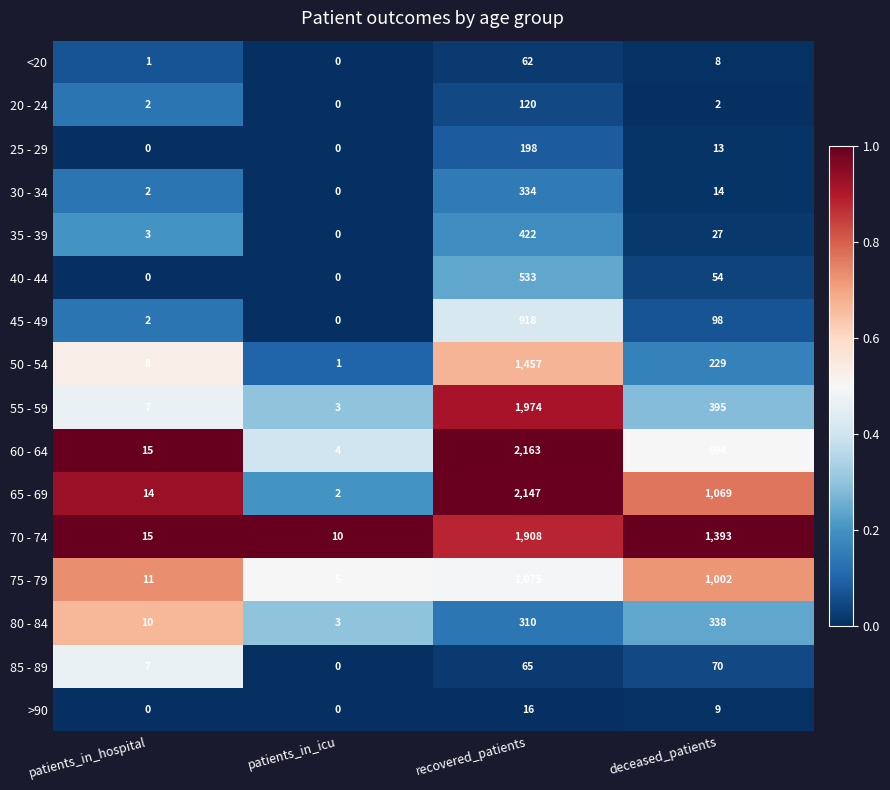

Which series has the largest range (max minus min)?

60 - 64